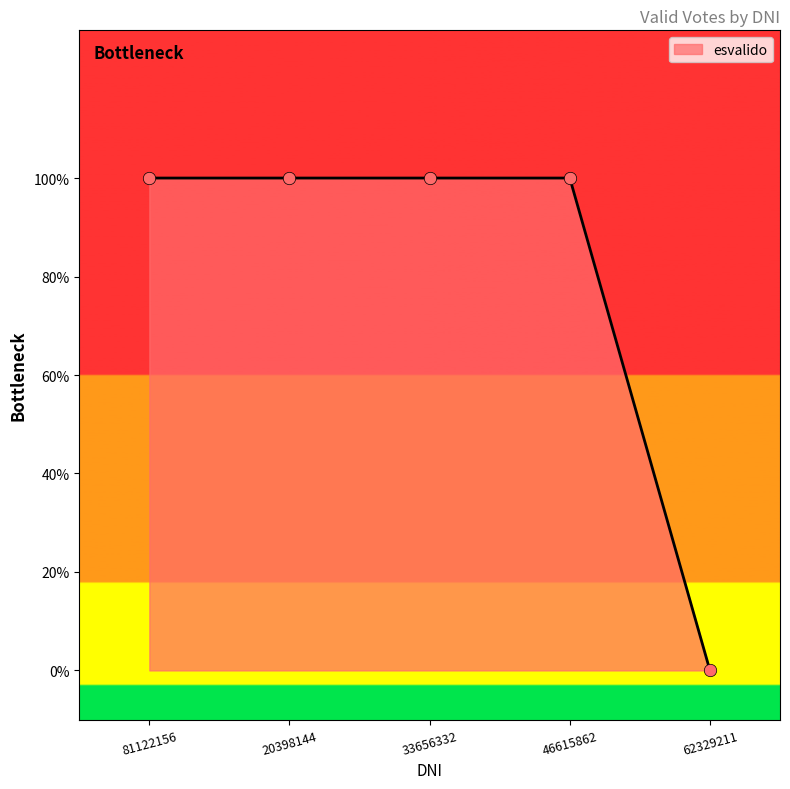

What is the change in value from 46615862 to 62329211?

-1